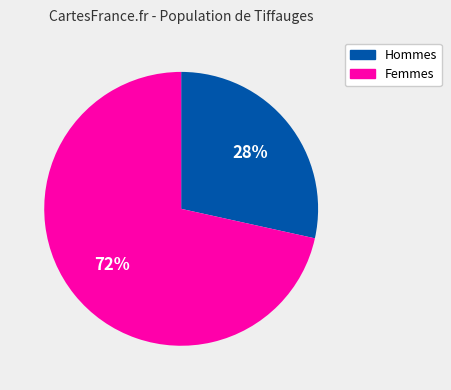

Is there a majority slice in this chart?

Yes